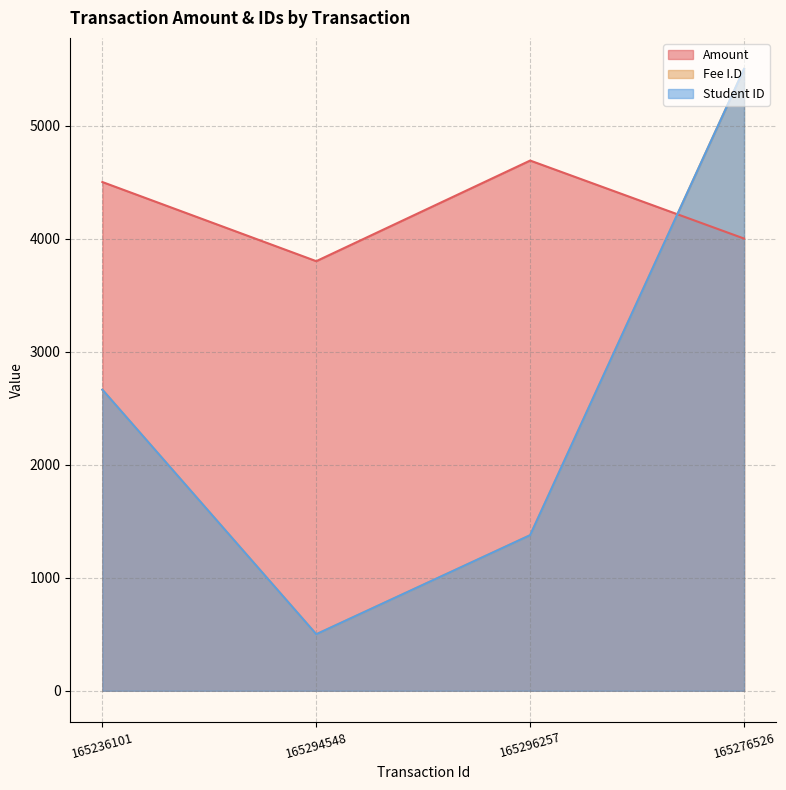

Which label corresponds to the largest value in the chart?

165276526